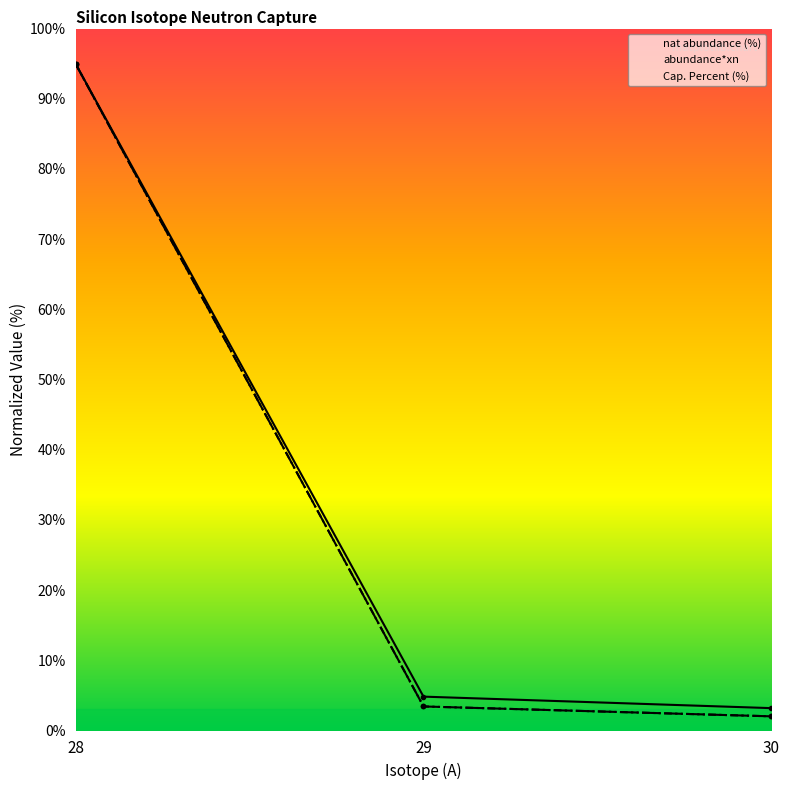

Reading left to right, list all the values displayed in this chart.

nat abundance (%): 28=95.0	29=4.8	30=3.2
abundance*xn: 28=95.0	29=3.4	30=2.0
Cap. Percent (%): 28=95.0	29=3.4	30=2.0